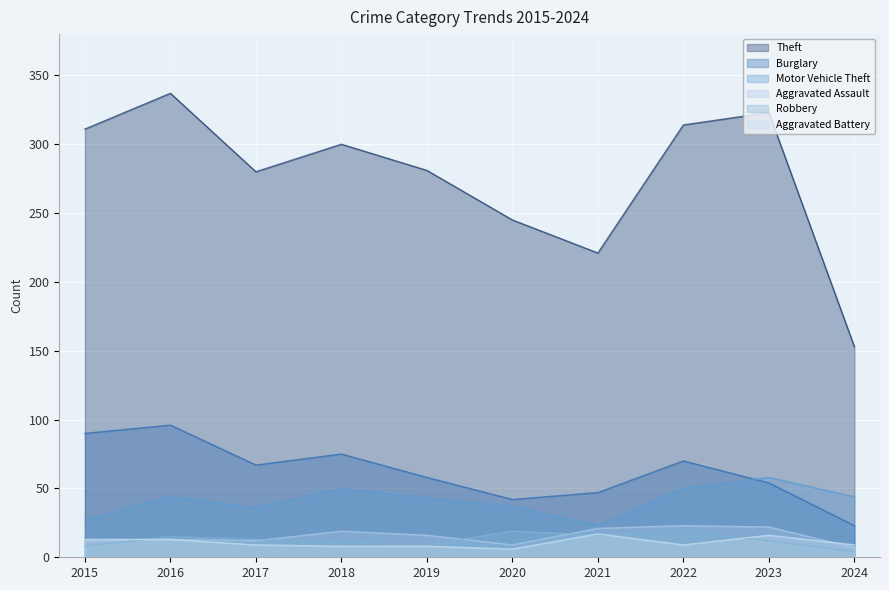

The value of Robbery at 2020 is 19. True or false?

True